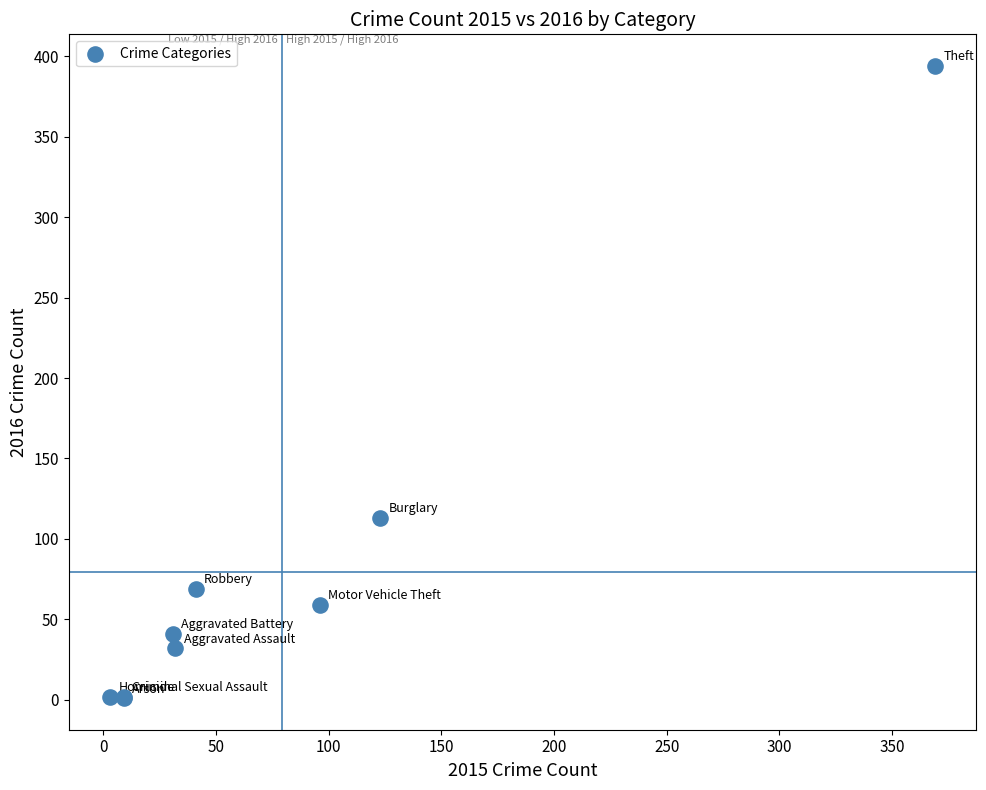

What Y value in the scatter plot is closest to 197?

113